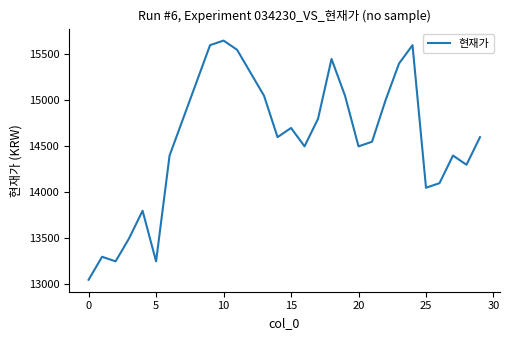

Reading right to left, what are all the values shown in this chart?

14600	14300	14400	14100	14050	15600	15400	15000	14550	14500	15050	15450	14800	14500	14700	14600	15050	15300	15550	15650	15600	15200	14800	14400	13250	13800	13500	13250	13300	13050